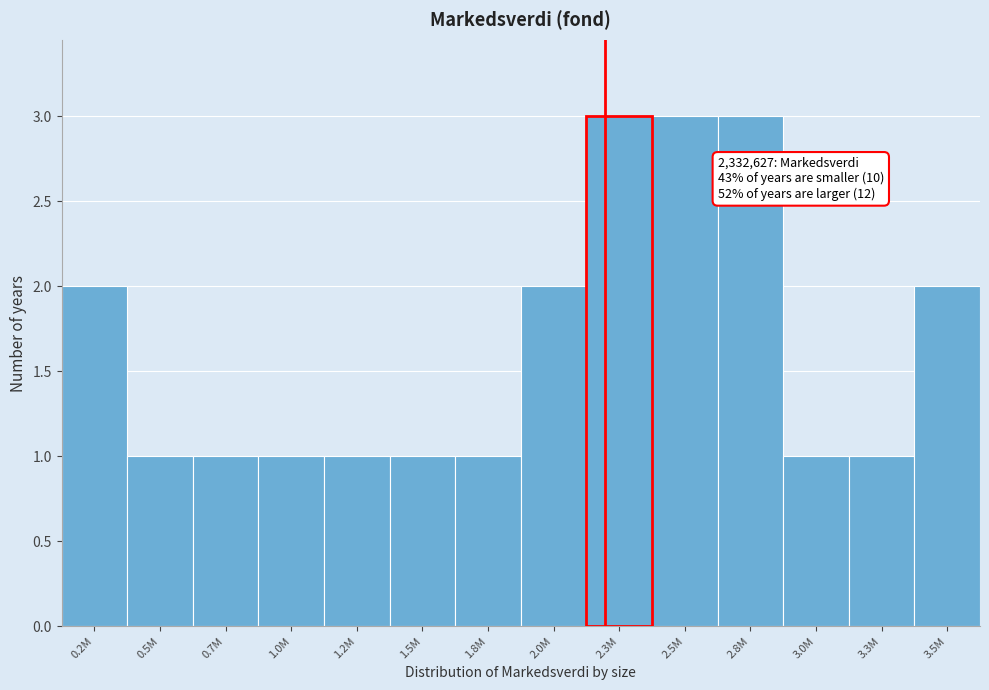

Reading left to right, transcribe all the data shown in this chart.

2	1	1	1	1	1	1	2	3	3	3	1	1	2